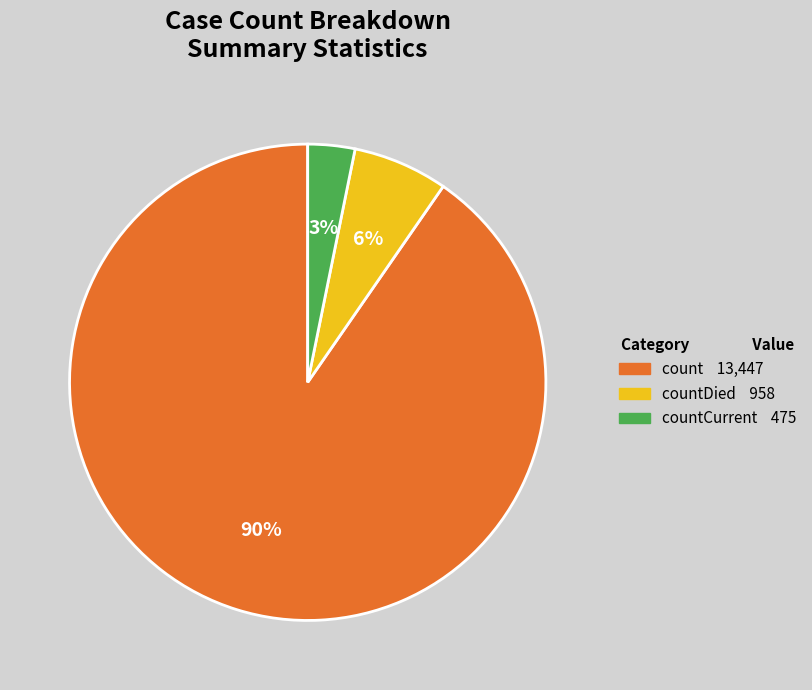

Is there any slice that represents more than half of the pie?

Yes